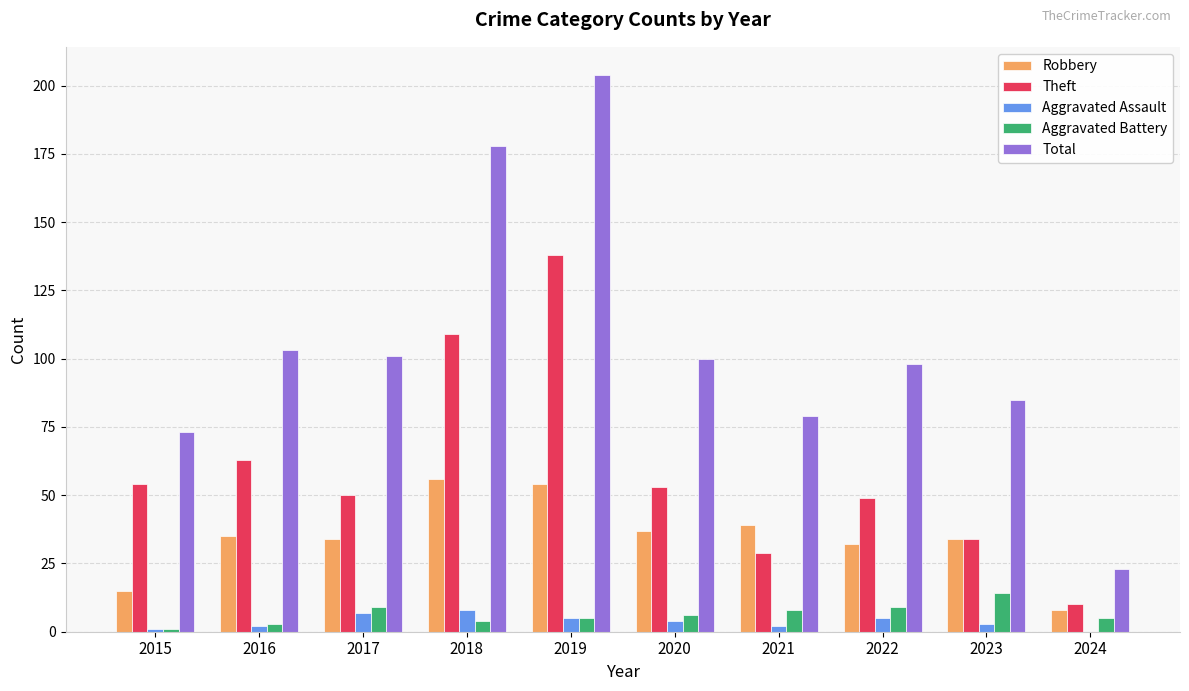

At which category is the sum across all series the highest?

2019